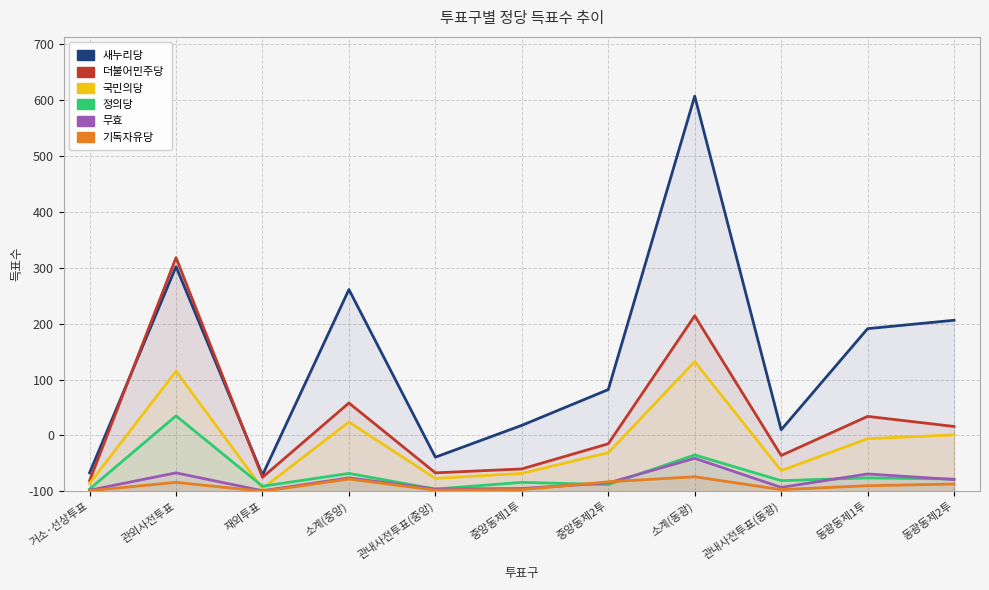

Rank the series by their maximum value, from highest to lowest.

새누리당, 더불어민주당, 국민의당, 정의당, 무효, 기독자유당